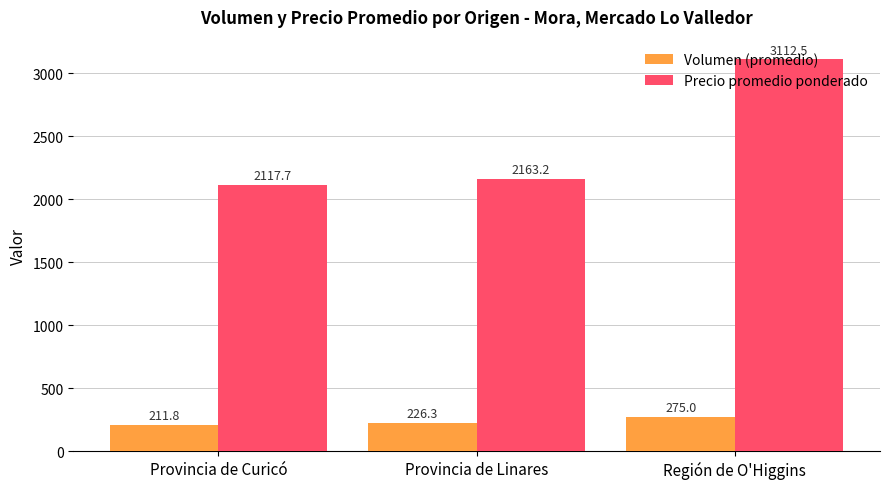

The Precio promedio ponderado series shows 738.8 at Provincia de Linares. True or false?

False